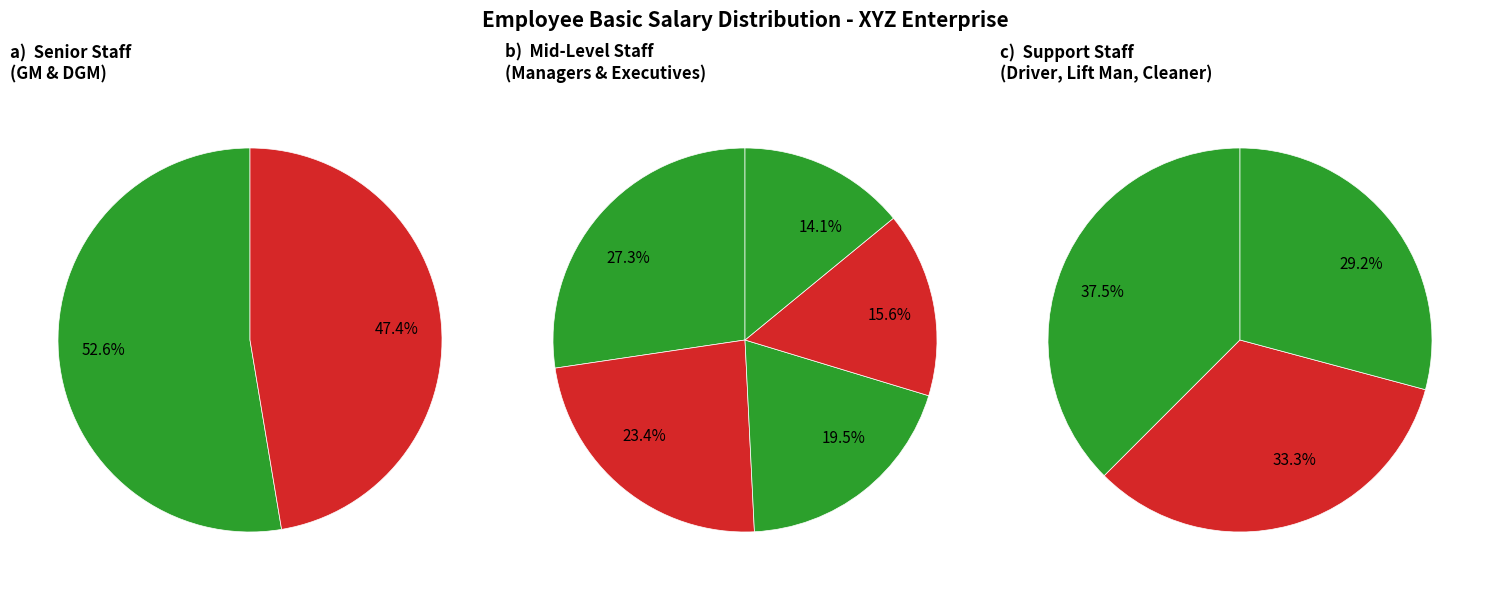

The Shafat Morshed Khan slice represents 1% of the pie. True or false?

False